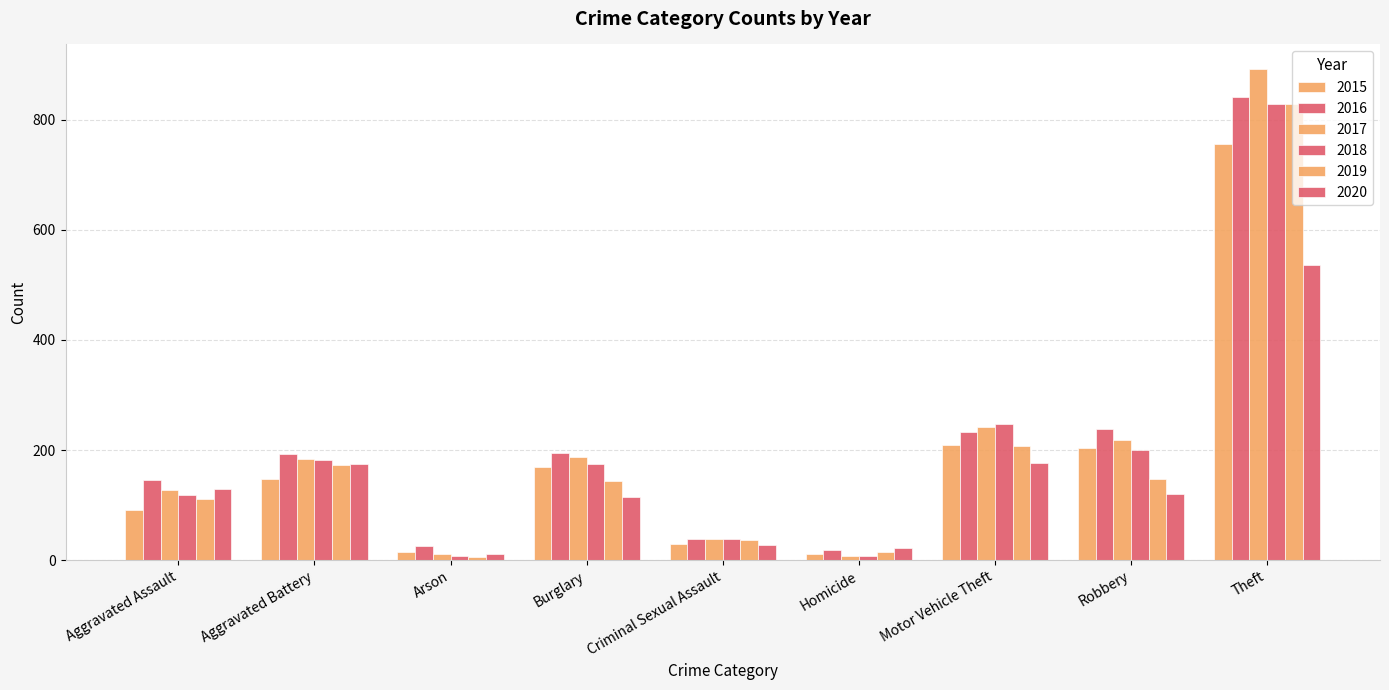

At which category is the sum across all series the highest?

Theft